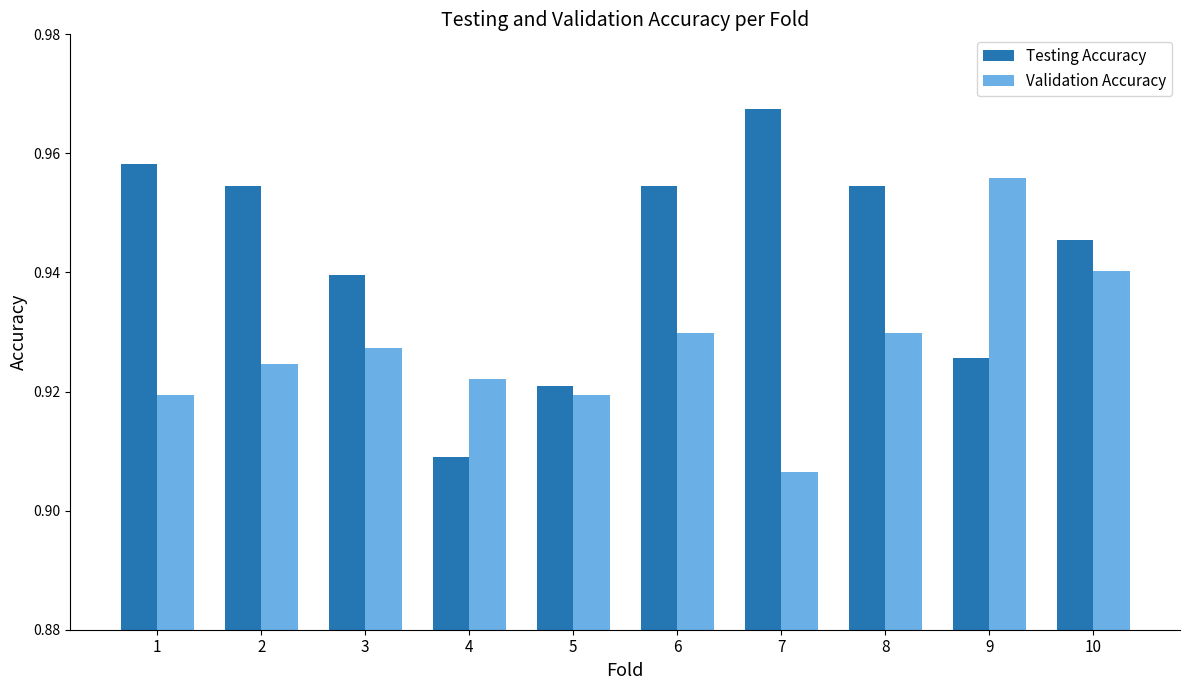

What are all the series names shown in the legend?

Testing Accuracy, Validation Accuracy